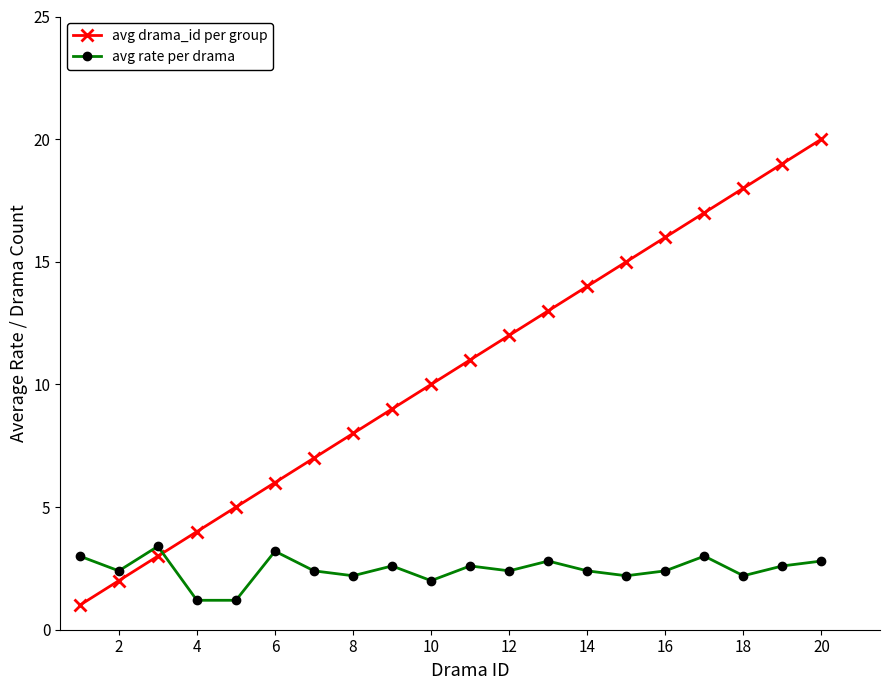

What is the highest value of the avg rate per drama series?

3.4